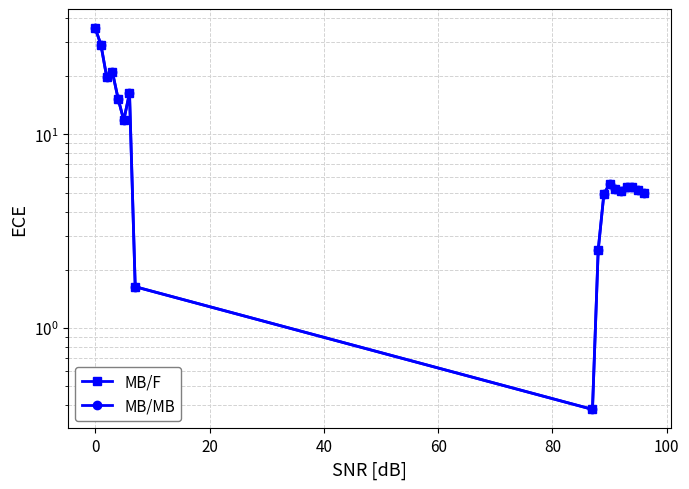

What is the greatest value displayed?

35.5